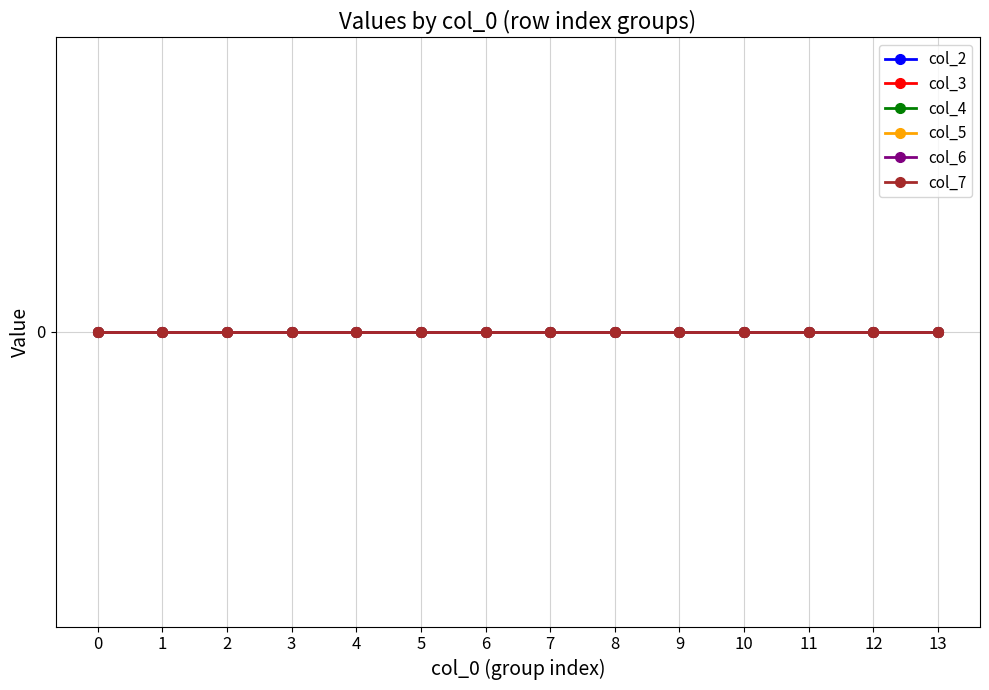

Rank the categories by value from lowest to highest.

0.0, 1.0, 2.0, 3.0, 4.0, 5.0, 6.0, 7.0, 8.0, 9.0, 10.0, 11.0, 12.0, 13.0